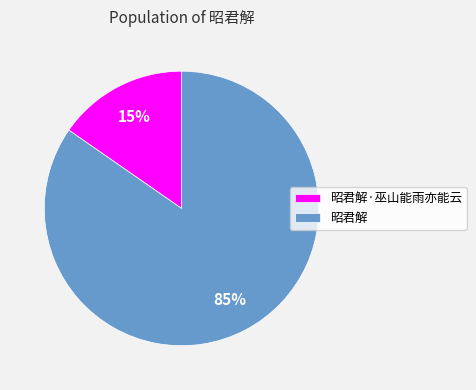

The 昭君解·巫山能雨亦能云 slice represents 4% of the pie. True or false?

False